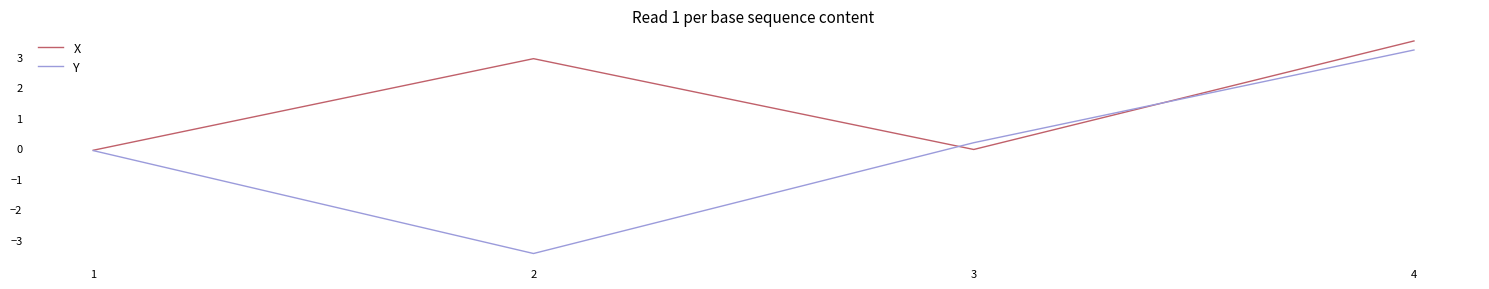

What is the highest value of the Y series?

3.2